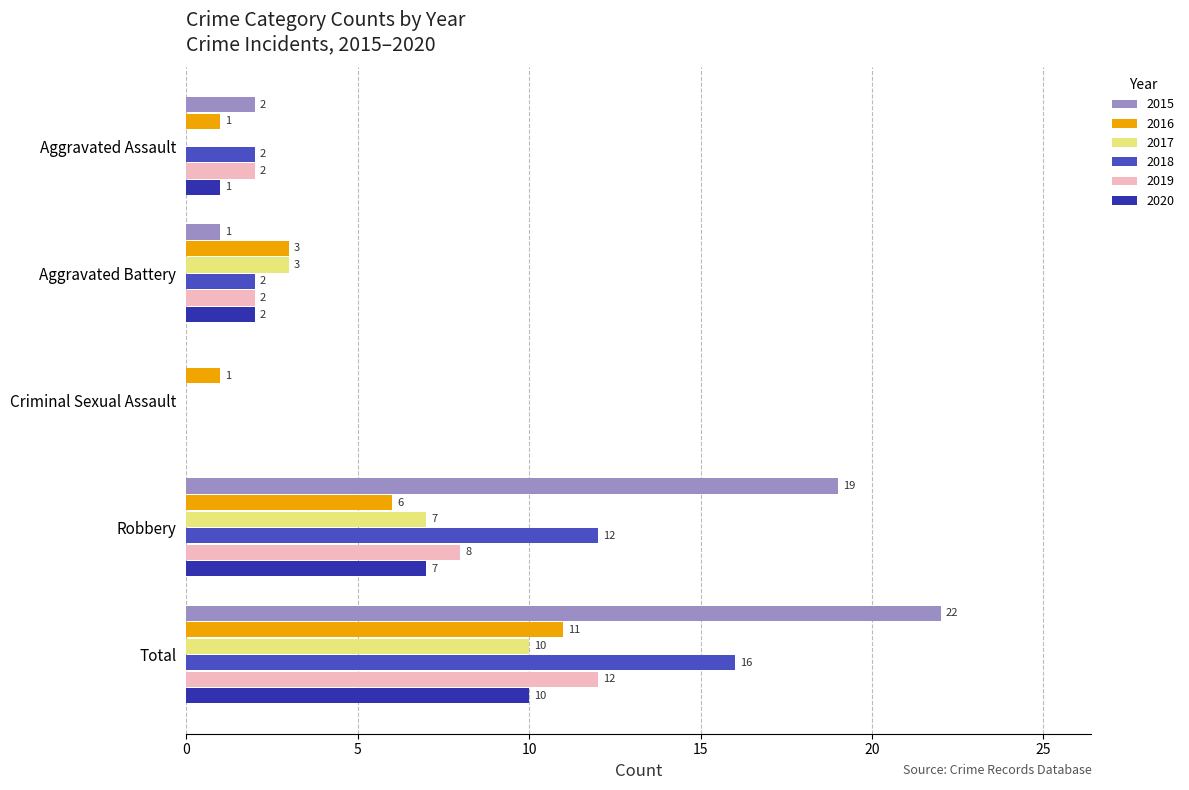

The 2015 series shows 19 at Robbery. True or false?

True